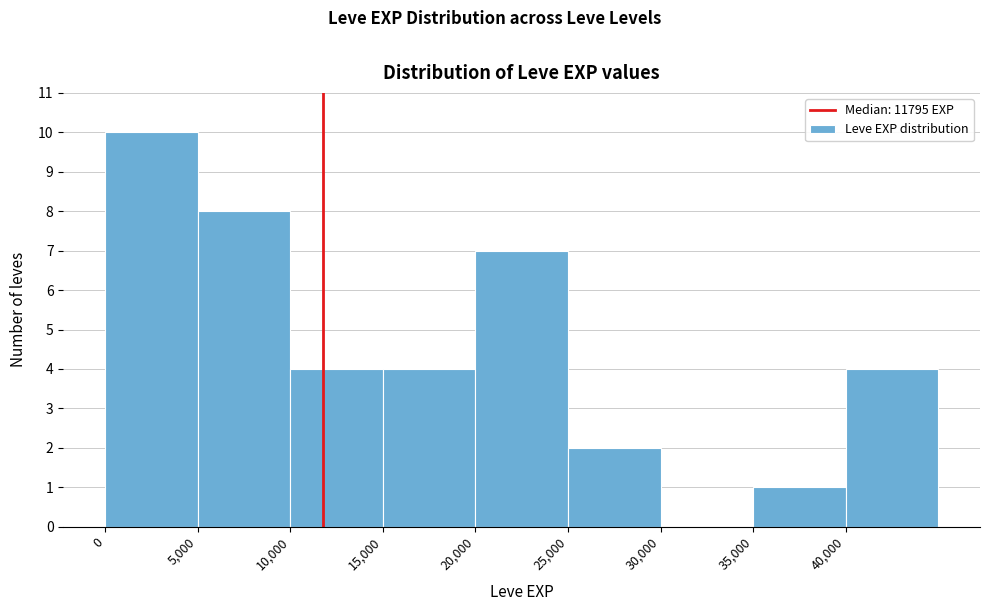

Reading left to right, transcribe this chart: for each bar, give the range it covers on the x-axis and its height. The values are not printed on the chart, so give them approximately, as read against the axis.

0 to 5000: 10
5000 to 10000: 8
10000 to 15000: 4
15000 to 20000: 4
20000 to 25000: 7
25000 to 30000: 2
30000 to 35000: 0
35000 to 40000: 1
40000 to 45000: 4